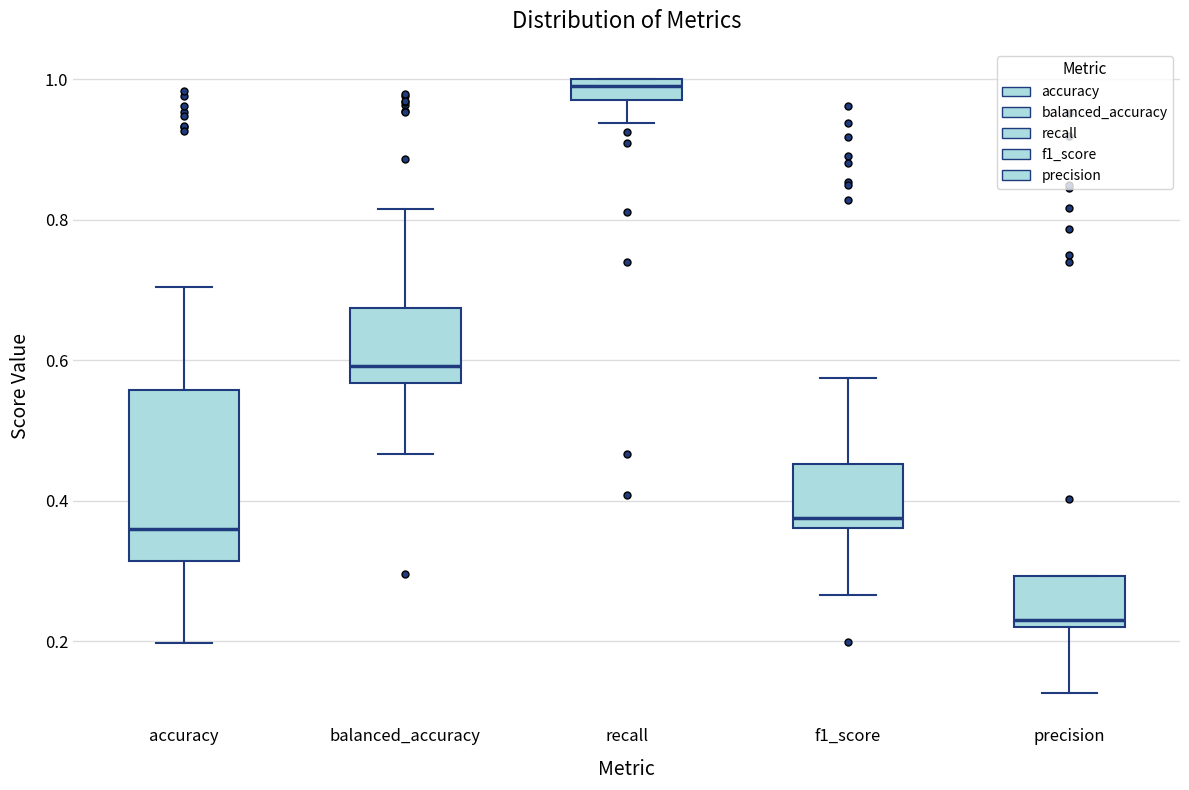

Which box's median line is the lowest?

precision